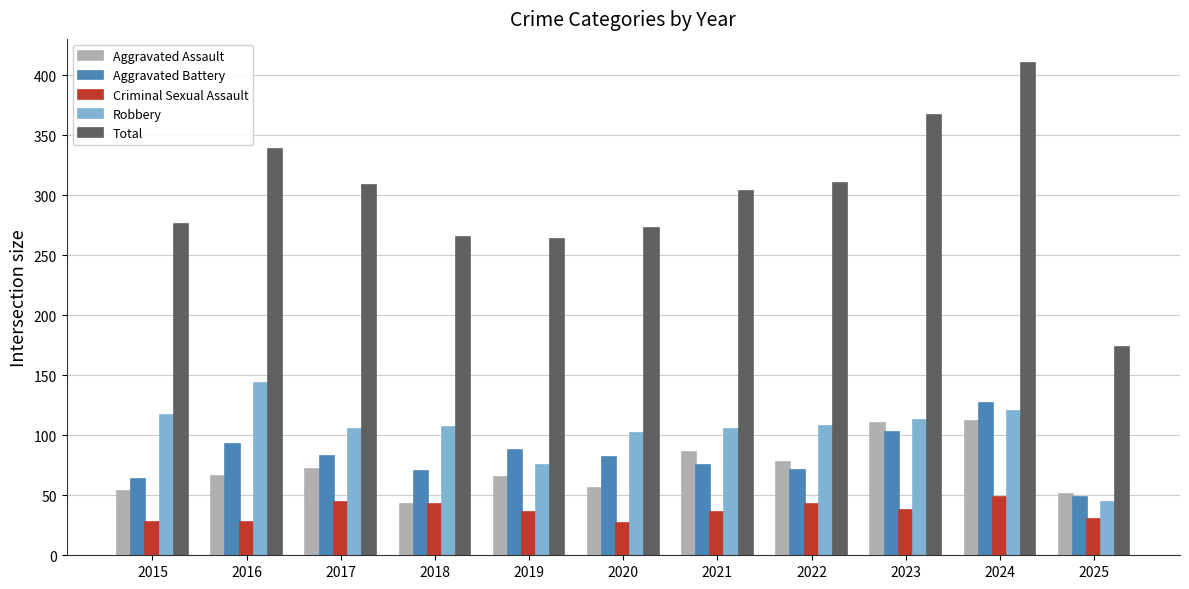

Which series has the widest spread of values?

Total